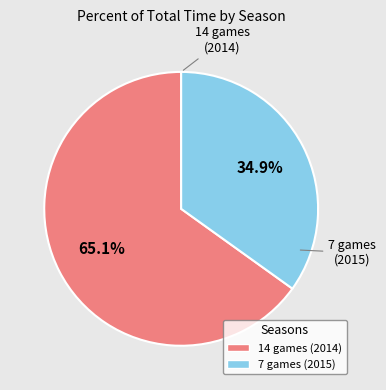

What percentage is NOT represented by 7 games (2015)?

65.1%